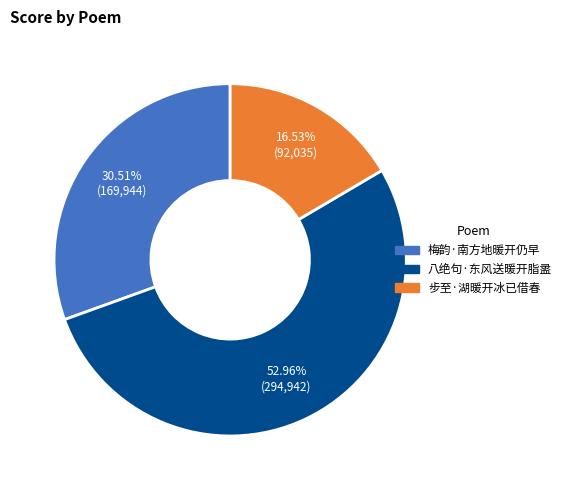

Is it true that 步至·湖暖开冰已借春 is 24% of the pie?

False